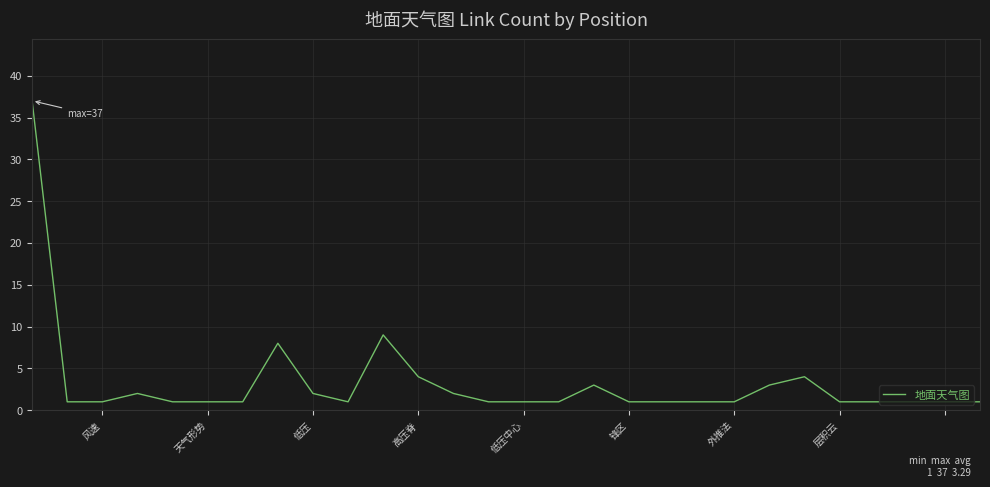

What is the maximum value shown in the chart?

37